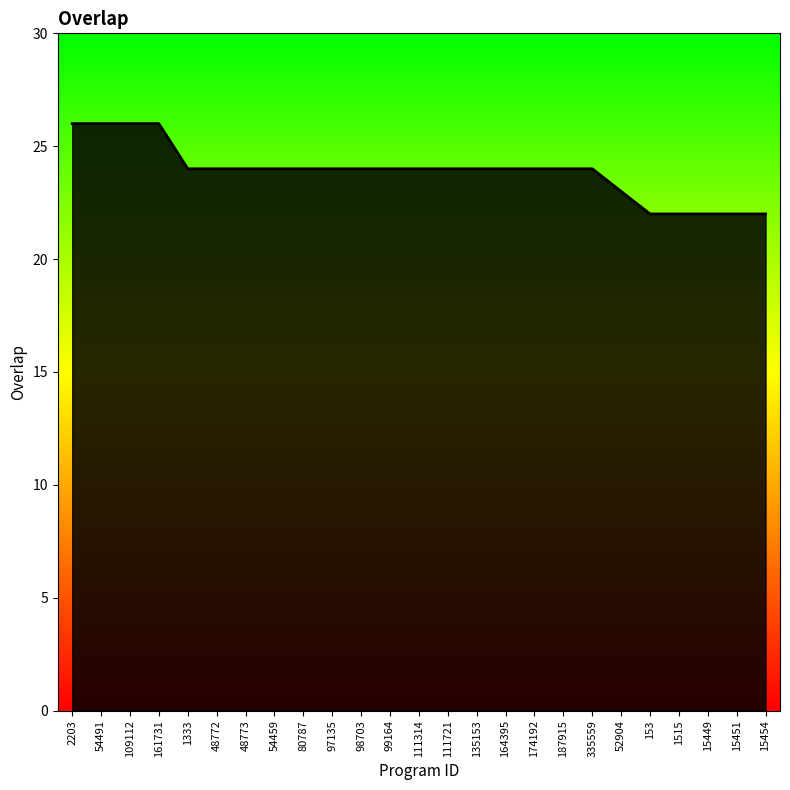

What position from the left is 111314?

13